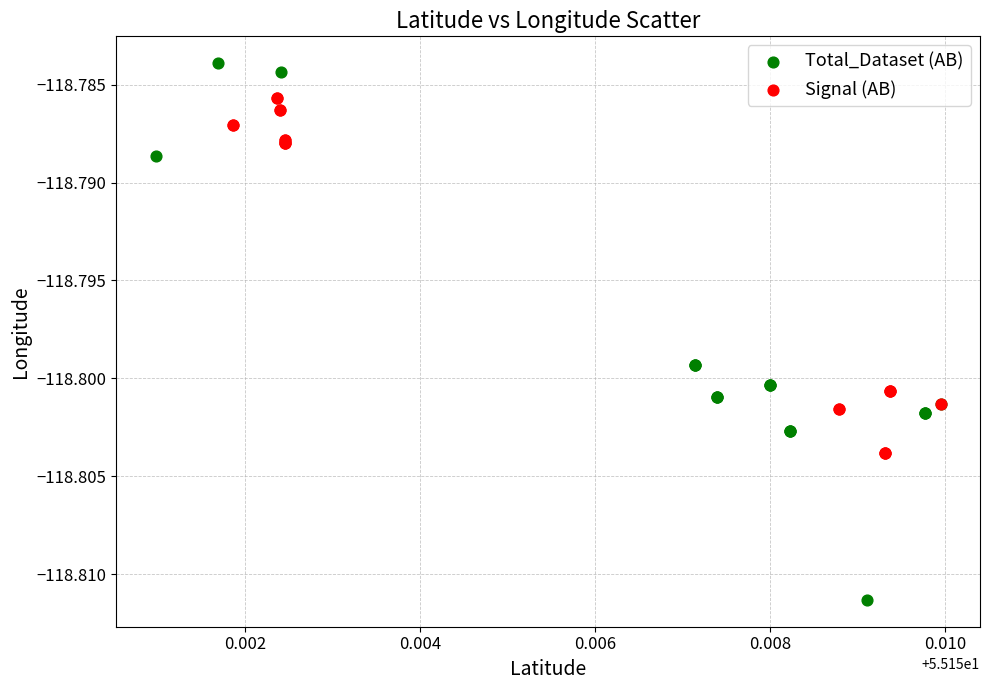

What are all the series names shown in the legend?

Total_Dataset (AB), Signal (AB)